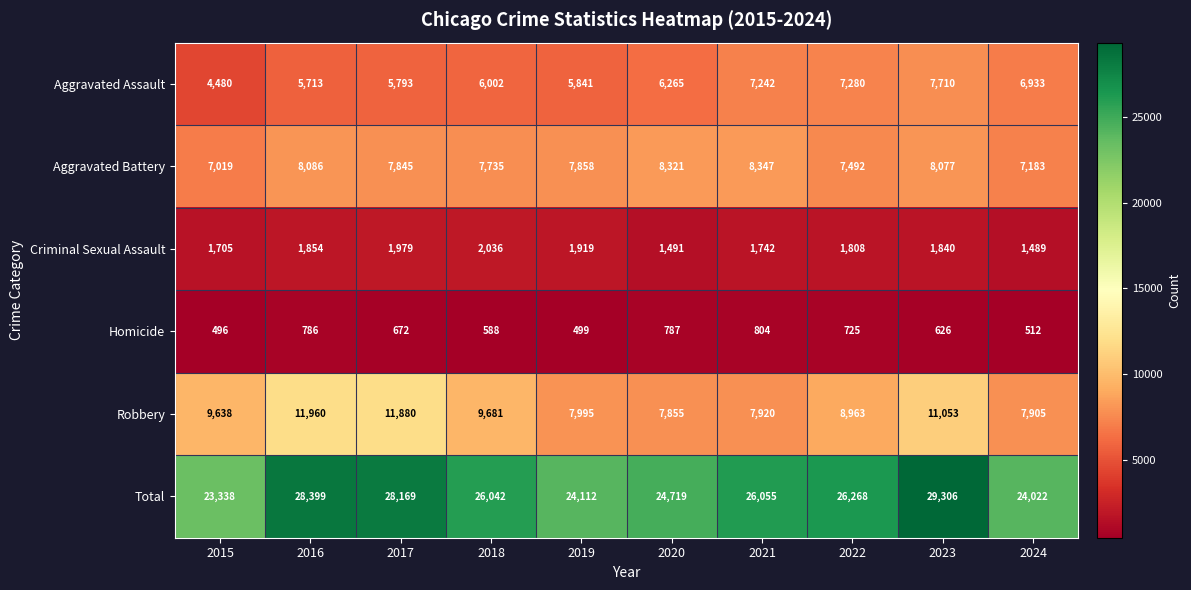

What is the sum of all Aggravated Assault values?

63259